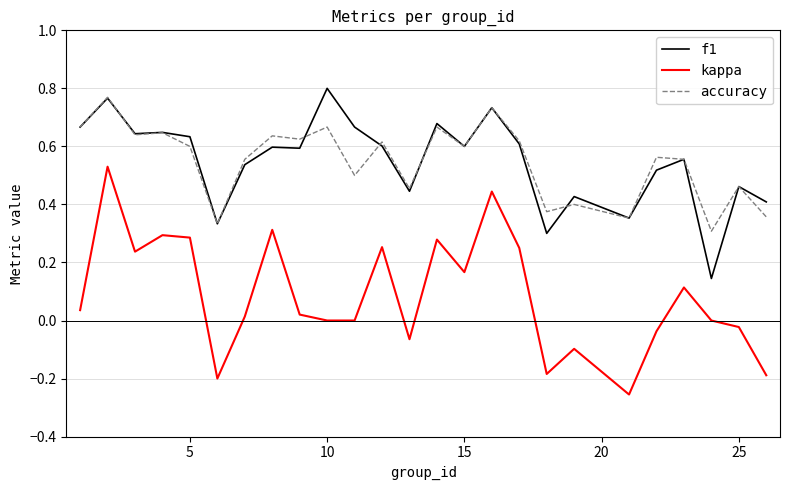

Which series has the largest range (max minus min)?

kappa